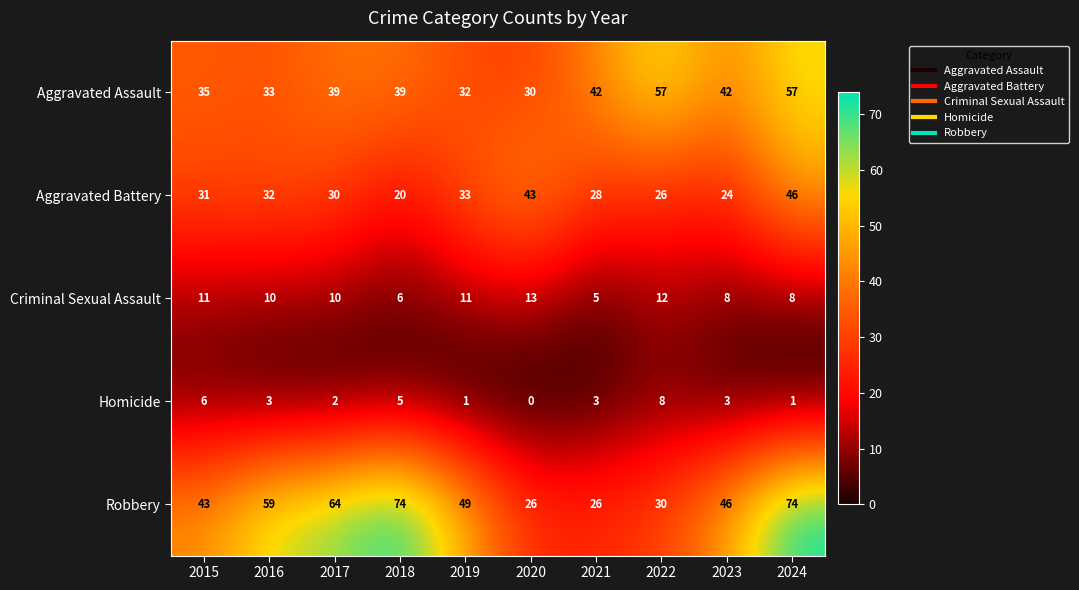

What is the greatest value displayed?

74